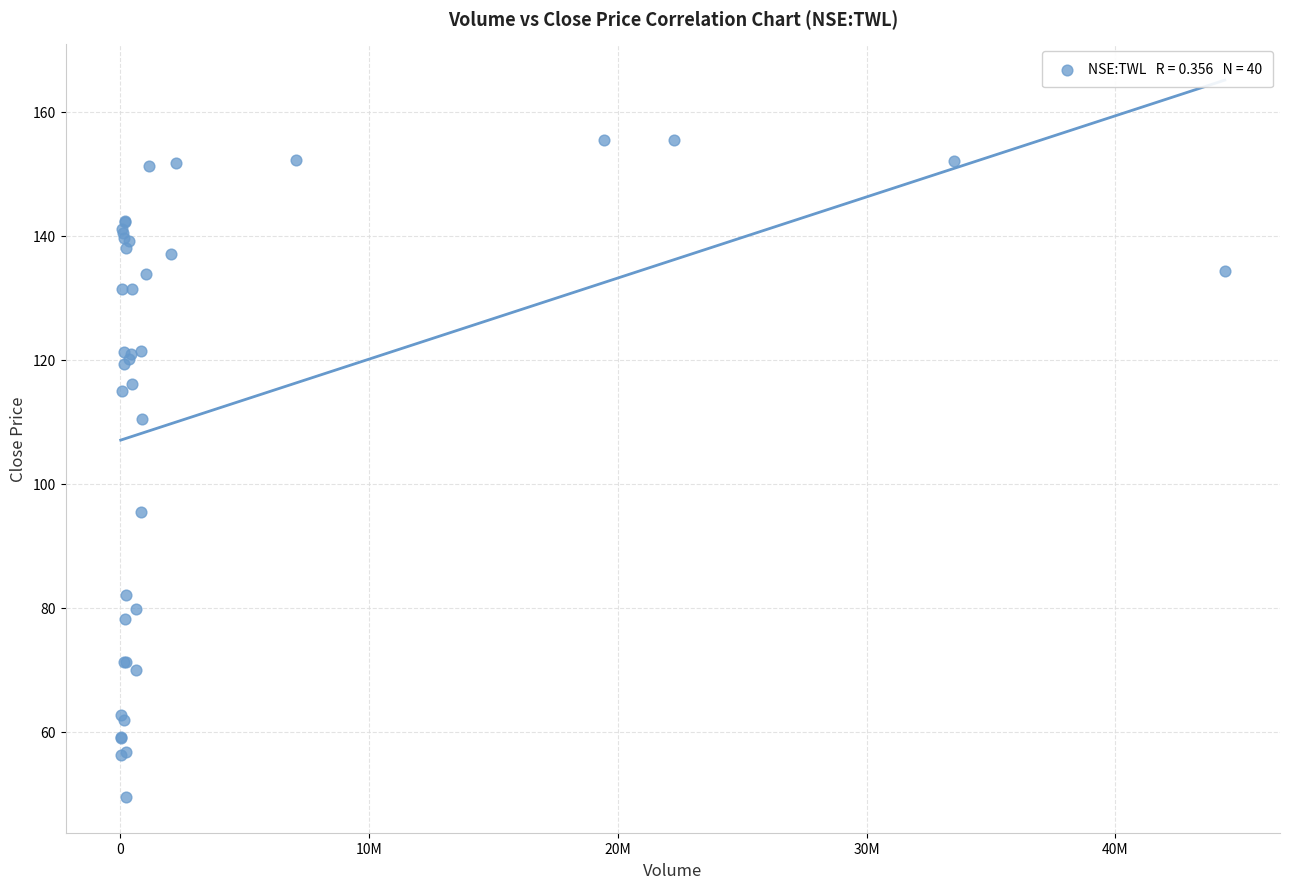

What Y value in the scatter plot is closest to 102?

95.4